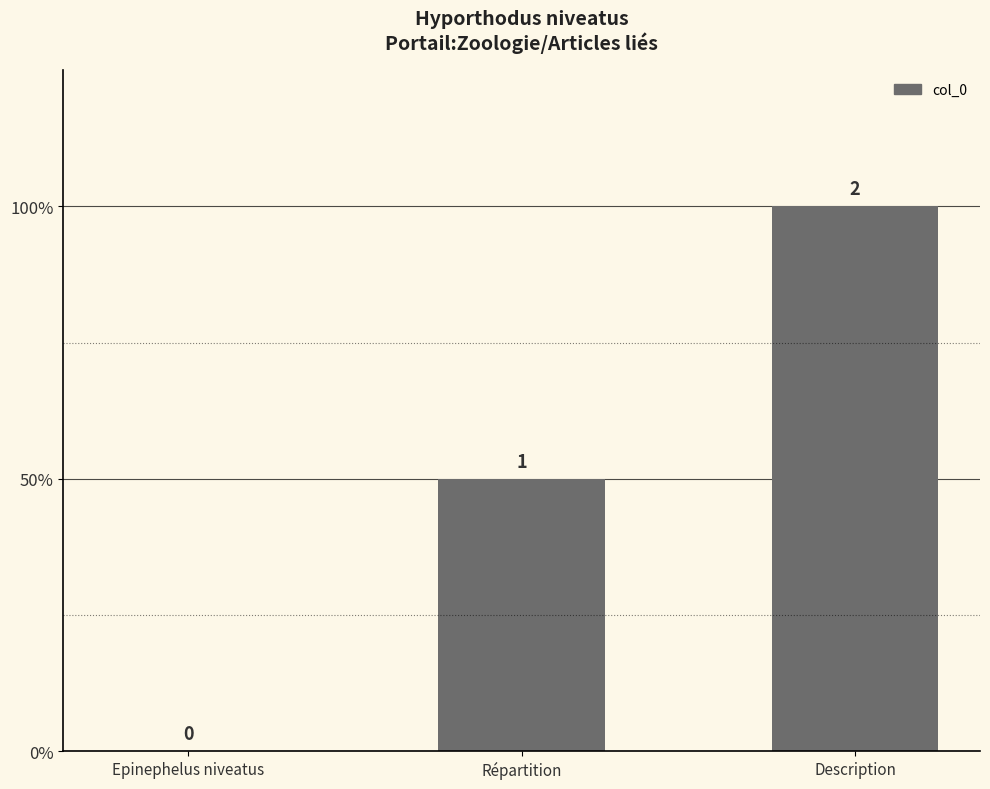

Between Répartition and Epinephelus niveatus, which is larger?

Répartition